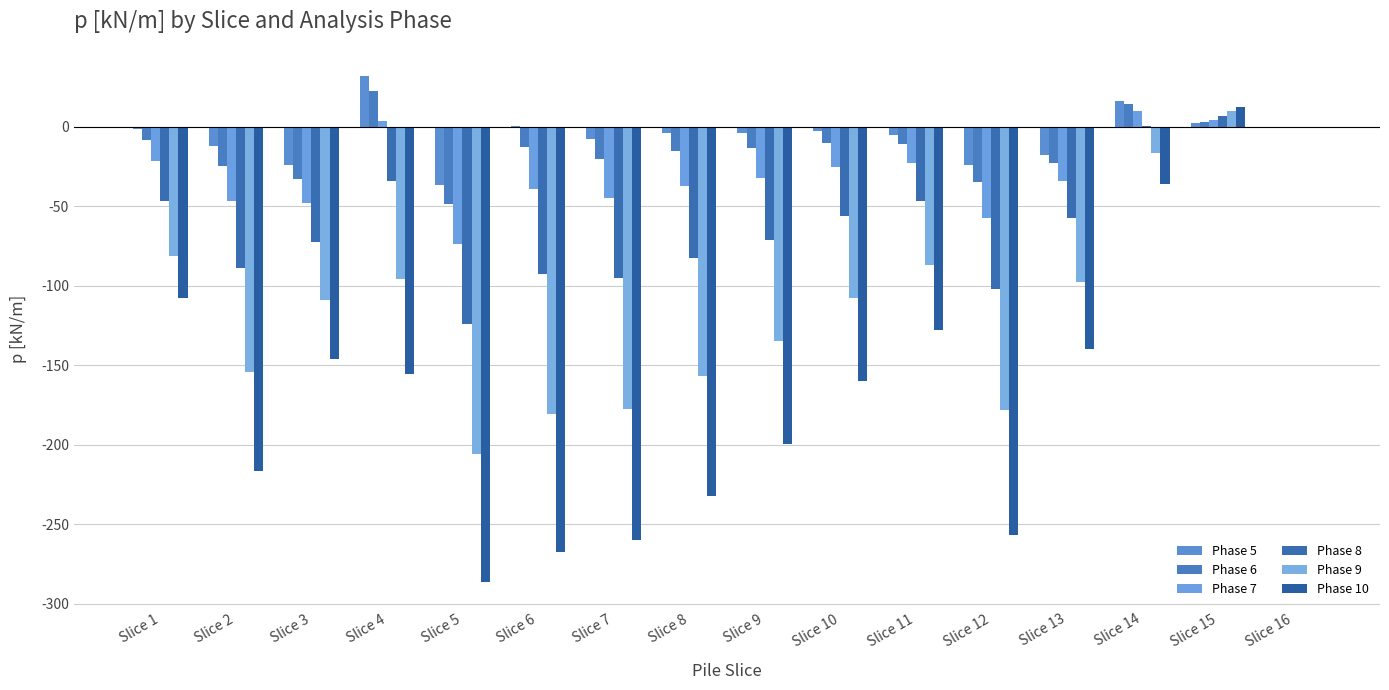

Count the number of data series in this chart.

6